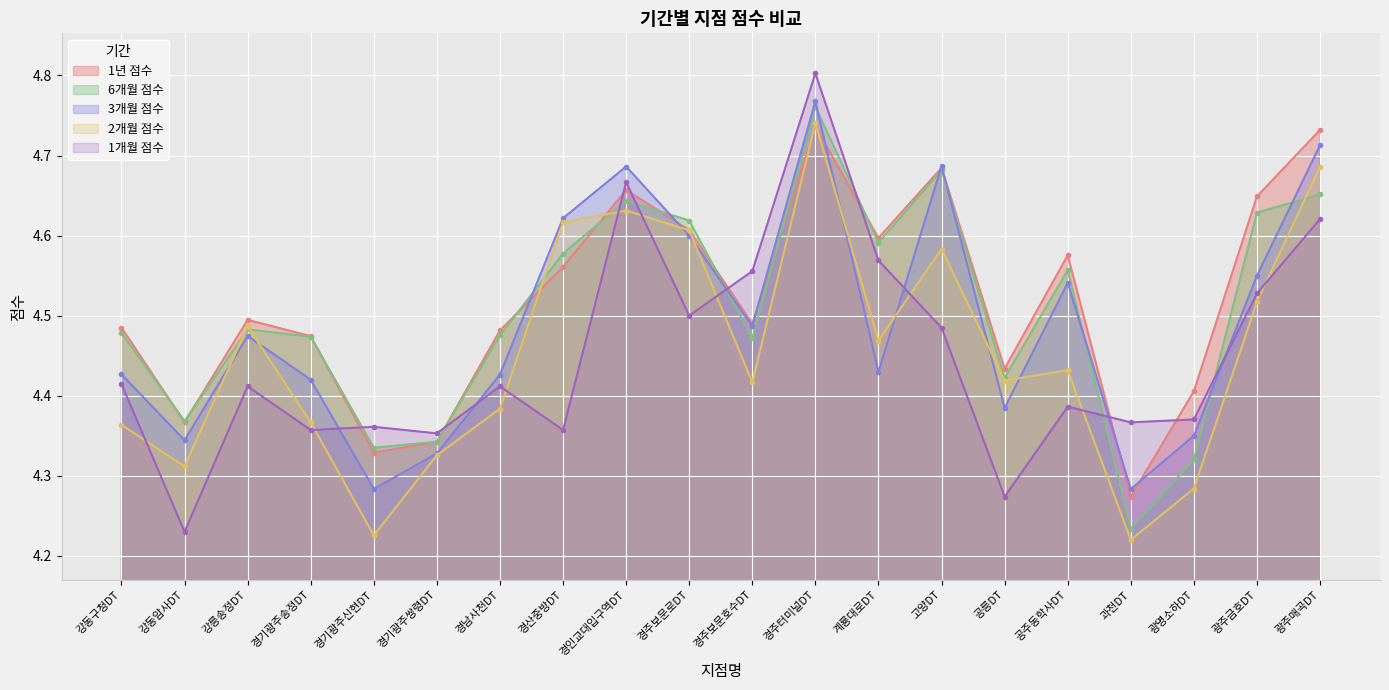

At which category is the sum across all series the highest?

경주터미널DT